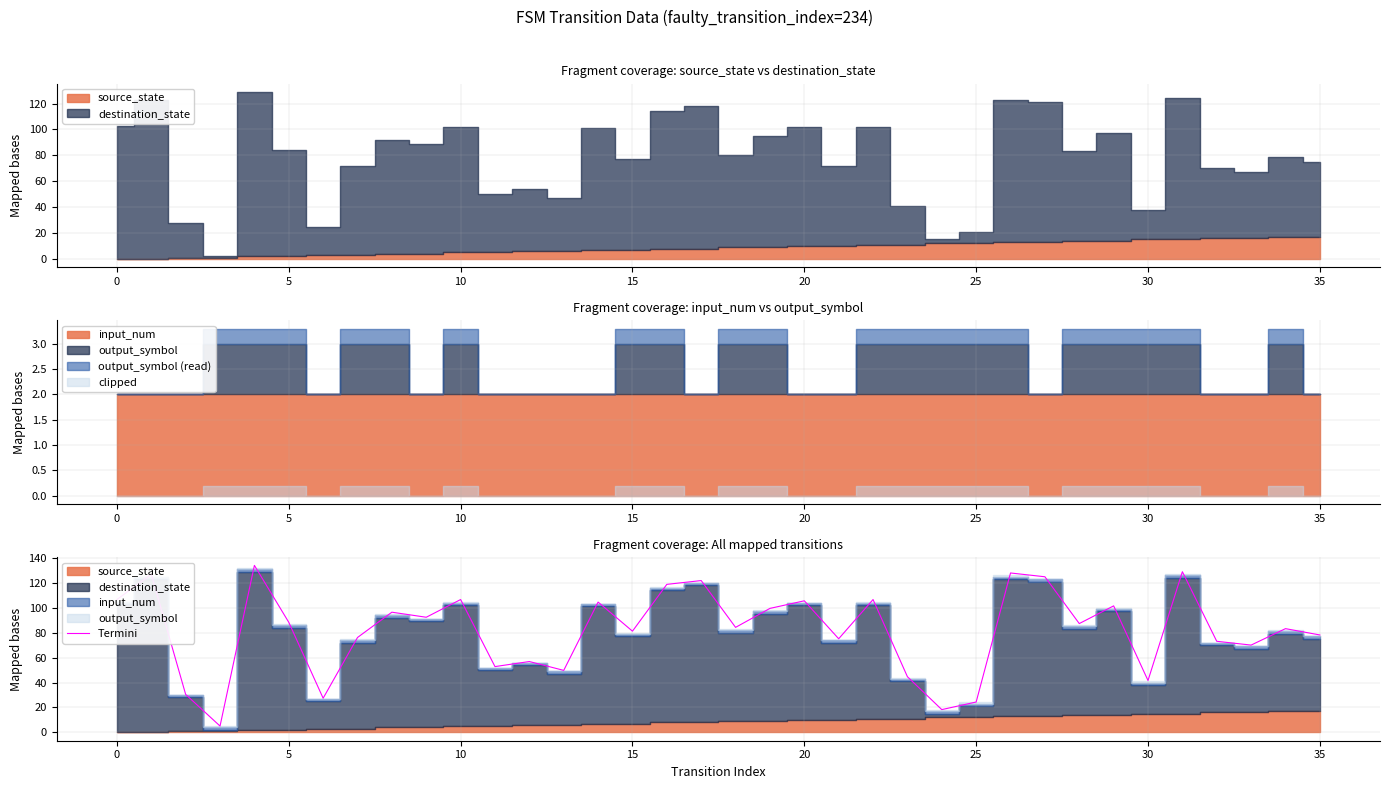

Reading right to left, list all the values displayed in this chart.

78.2	83.2	70.0	73.1	128.9	41.6	101.5	87.3	124.8	127.9	24.4	18.3	44.7	106.6	75.1	105.6	99.5	84.2	121.8	118.8	81.2	104.5	49.7	56.8	52.8	106.6	92.4	96.4	76.1	27.4	88.3	134.0	5.1	30.4	126.9	106.6